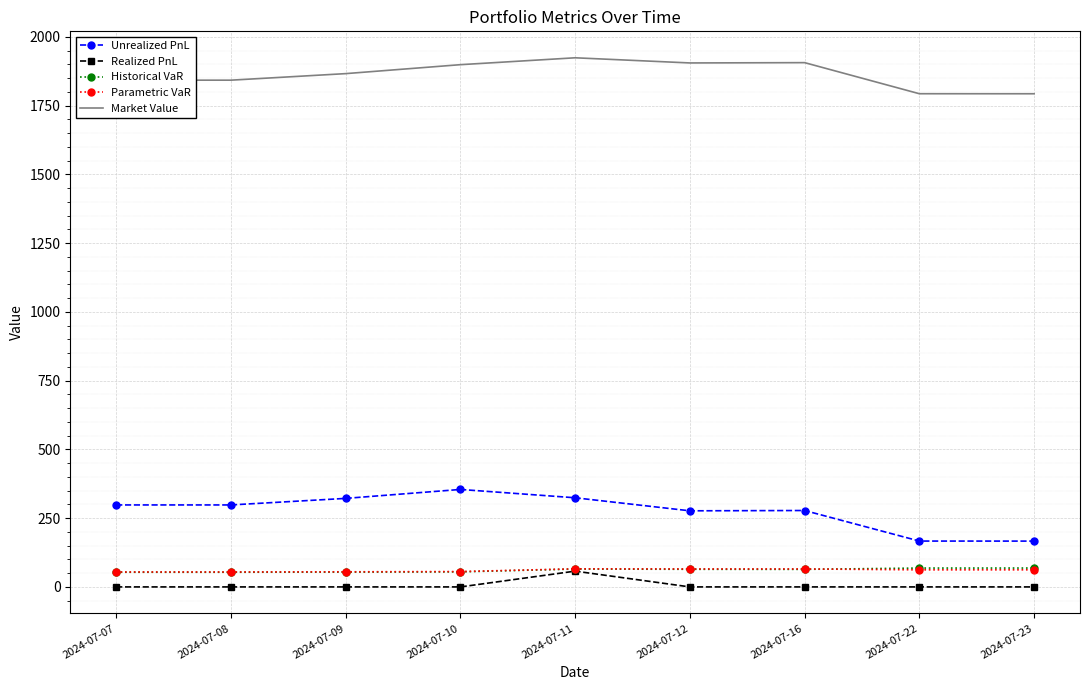

Which series has the widest spread of values?

Unrealized PnL